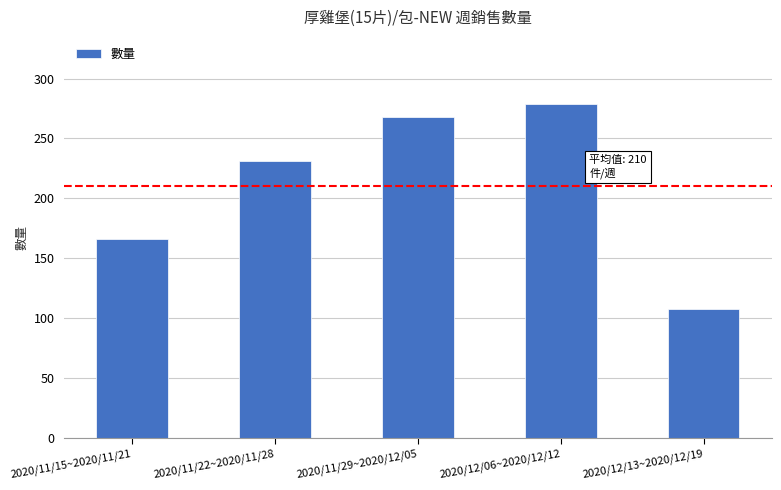

Is it true that the value at 2020/11/29~2020/12/05 is 360?

False